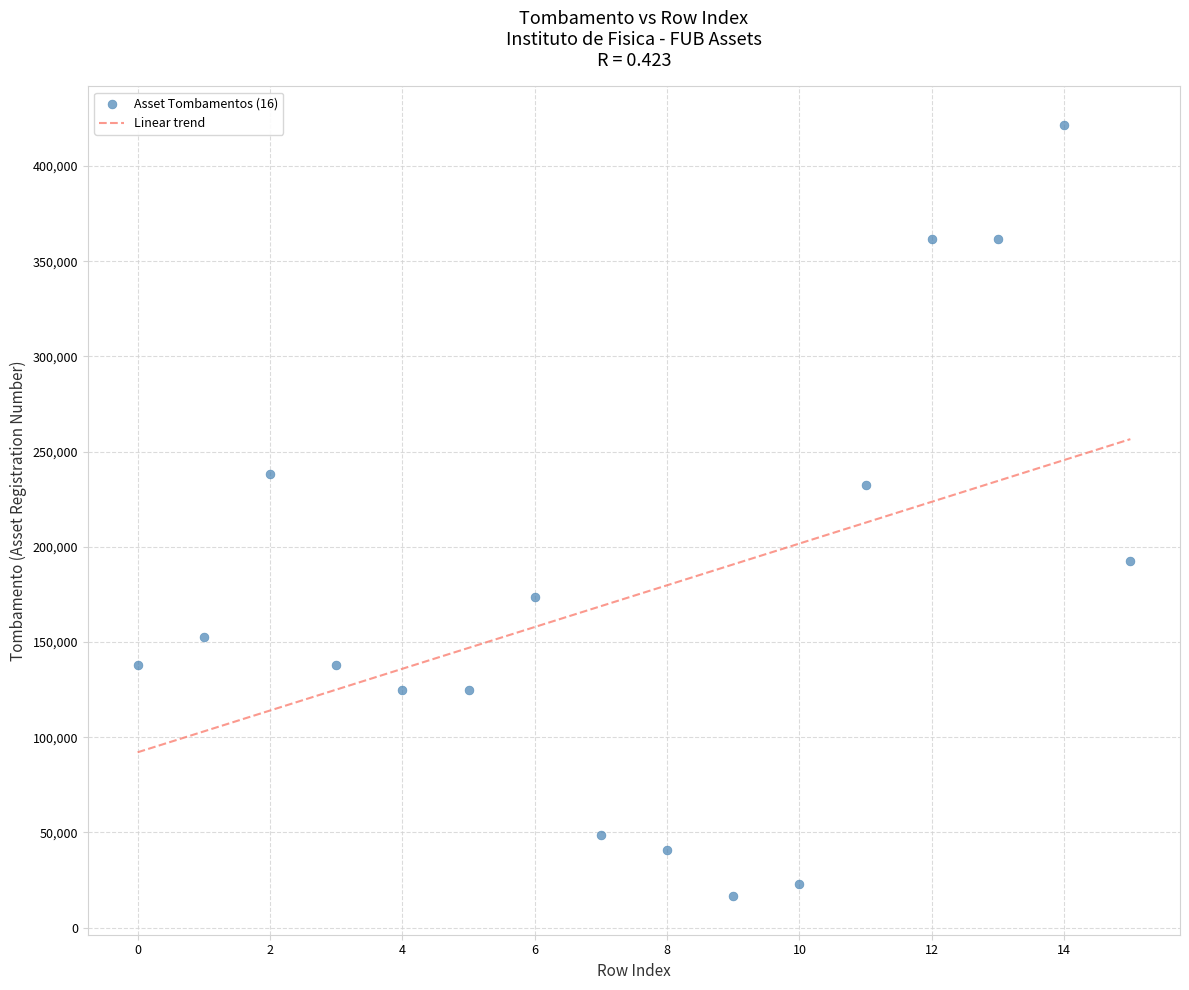

What is the range of Y values (max minus min)?

405045